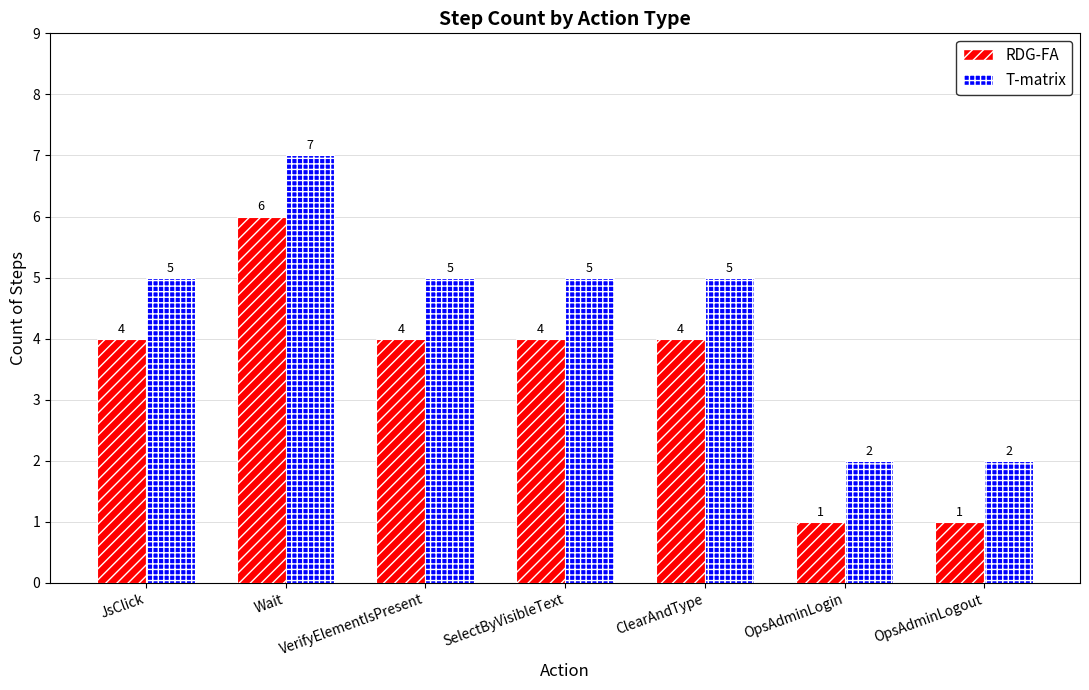

Read the T-matrix value at JsClick.

5